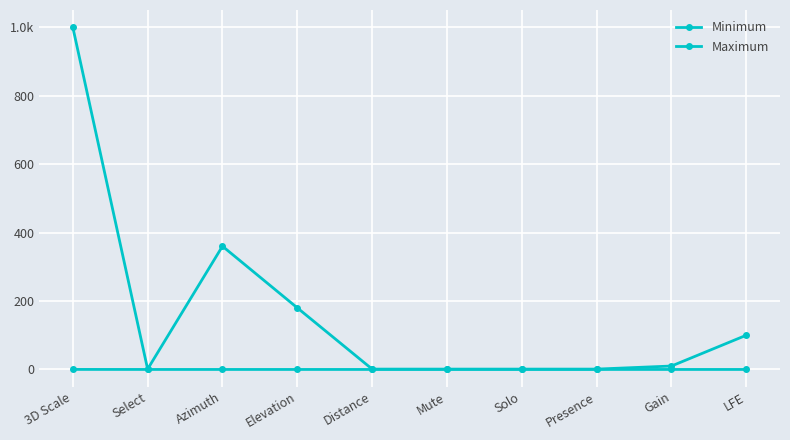

Does the chart have visible grid lines?

Yes